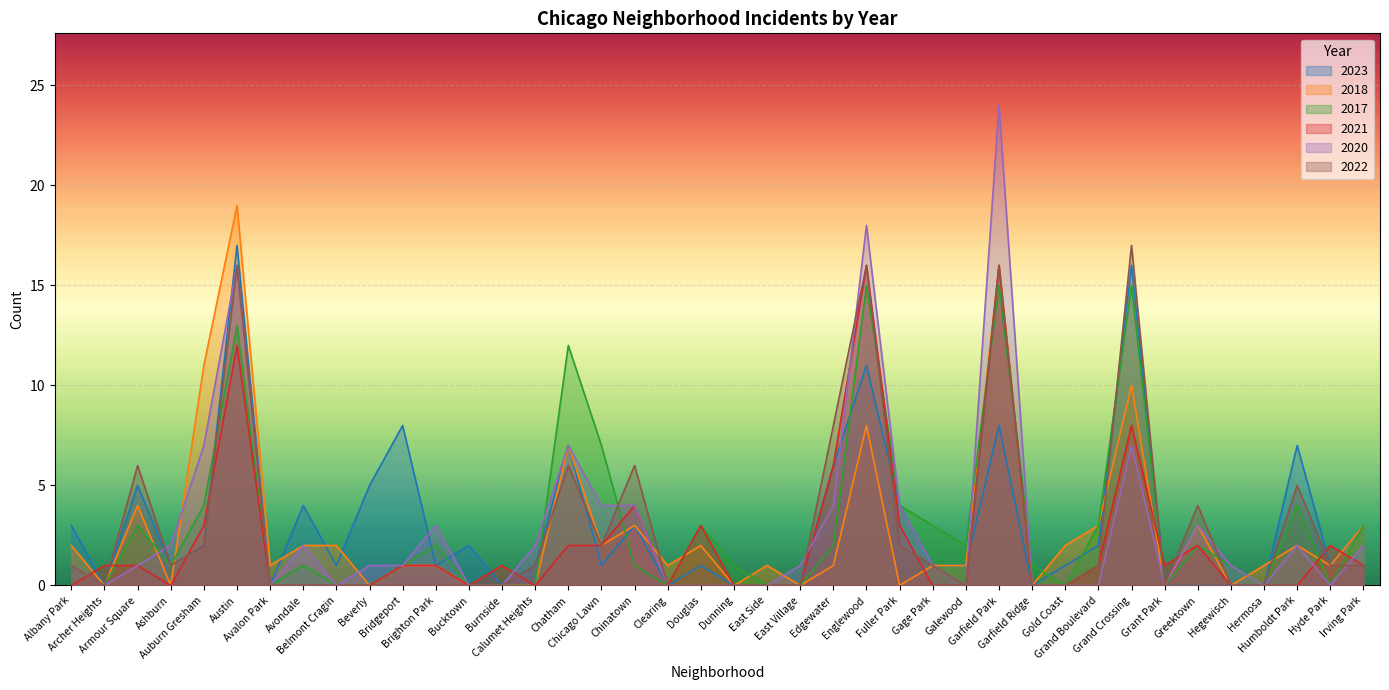

Is it true that 2020 equals -13 at Grand Boulevard?

False